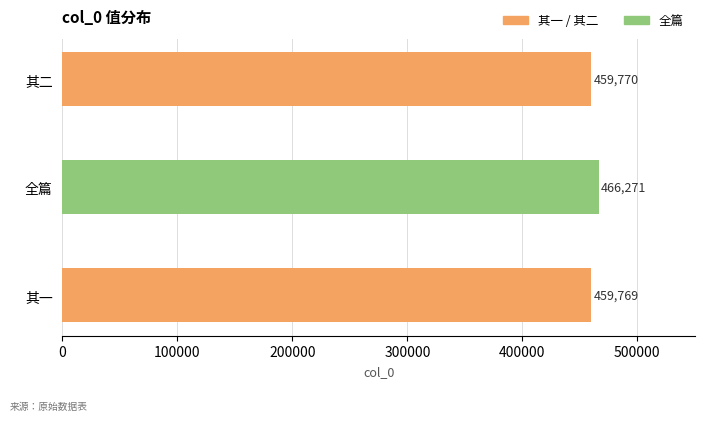

What is the ratio of the value at 其二 to the value at 其一?

1.0